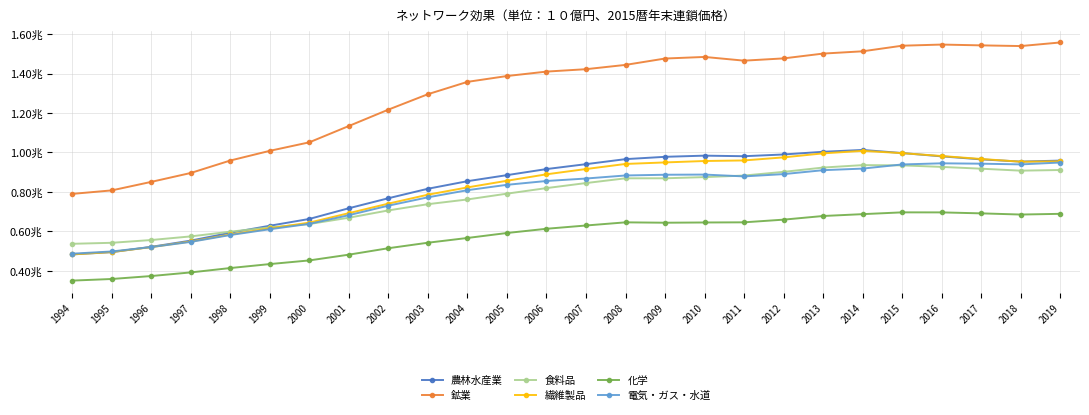

Reading right to left, extract all data points from this chart.

農林水産業: 2019=958.7	2018=953.6	2017=964.9	2016=980.2	2015=997.0	2014=1012.8	2013=1003.4	2012=989.8	2011=980.9	2010=983.8	2009=977.9	2008=966.1	2007=940.6	2006=915.7	2005=884.9	2004=854.2	2003=815.8	2002=767.7	2001=716.9	2000=662.6	1999=628.1	1998=592.5	1997=552.6	1996=521.0	1995=493.9	1994=482.7
鉱業: 2019=1558.2	2018=1540.0	2017=1543.5	2016=1547.6	2015=1541.8	2014=1513.4	2013=1501.8	2012=1477.4	2011=1465.9	2010=1484.8	2009=1476.7	2008=1444.4	2007=1422.6	2006=1410.4	2005=1387.9	2004=1358.3	2003=1295.7	2002=1217.4	2001=1134.3	2000=1051.5	1999=1008.3	1998=959.1	1997=895.9	1996=850.7	1995=807.5	1994=789.7
食料品: 2019=910.9	2018=907.6	2017=917.6	2016=926.7	2015=934.5	2014=935.7	2013=923.4	2012=901.5	2011=882.8	2010=874.9	2009=868.9	2008=868.8	2007=844.7	2006=819.1	2005=790.9	2004=761.5	2003=737.5	2002=705.9	2001=668.9	2000=636.8	1999=619.9	1998=597.9	1997=574.0	1996=555.6	1995=541.5	1994=536.4
繊維製品: 2019=954.9	2018=953.0	2017=966.9	2016=981.9	2015=996.5	2014=1008.2	2013=995.4	2012=975.1	2011=959.5	2010=956.6	2009=949.4	2008=941.7	2007=915.9	2006=889.1	2005=856.4	2004=822.6	2003=785.7	2002=740.3	2001=692.0	2000=643.9	1999=614.7	1998=583.7	1997=548.4	1996=519.5	1995=494.6	1994=482.6
化学: 2019=688.5	2018=684.9	2017=690.9	2016=695.8	2015=696.0	2014=686.9	2013=677.5	2012=659.0	2011=645.4	2010=644.6	2009=643.4	2008=645.3	2007=629.3	2006=612.7	2005=591.2	2004=566.0	2003=541.9	2002=514.0	2001=481.3	2000=452.1	1999=433.5	1998=413.4	1997=391.2	1996=372.8	1995=357.8	1994=349.6
電気・ガス・水道: 2019=948.9	2018=939.4	2017=943.0	2016=944.9	2015=939.1	2014=918.1	2013=910.0	2012=890.1	2011=878.5	2010=887.7	2009=886.9	2008=883.2	2007=867.7	2006=855.2	2005=835.8	2004=808.5	2003=772.3	2002=730.0	2001=681.7	2000=637.6	1999=610.4	1998=581.0	1997=546.1	1996=519.9	1995=497.5	1994=486.3